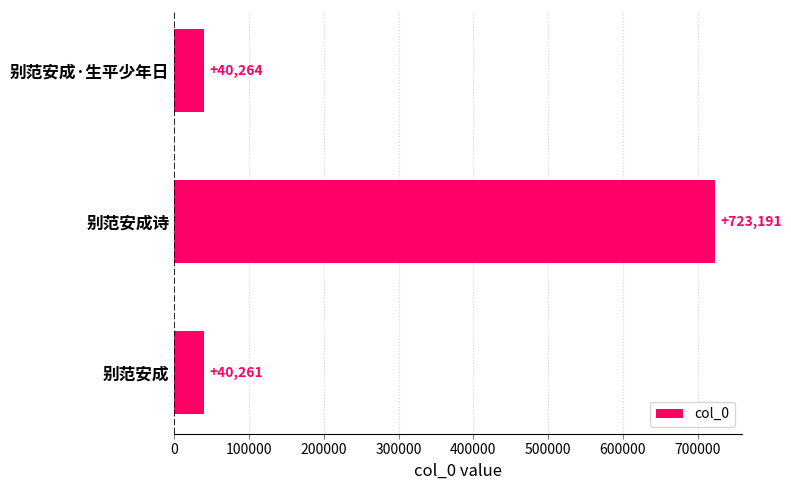

Reading top to bottom, extract all data points from this chart.

40264	723191	40261